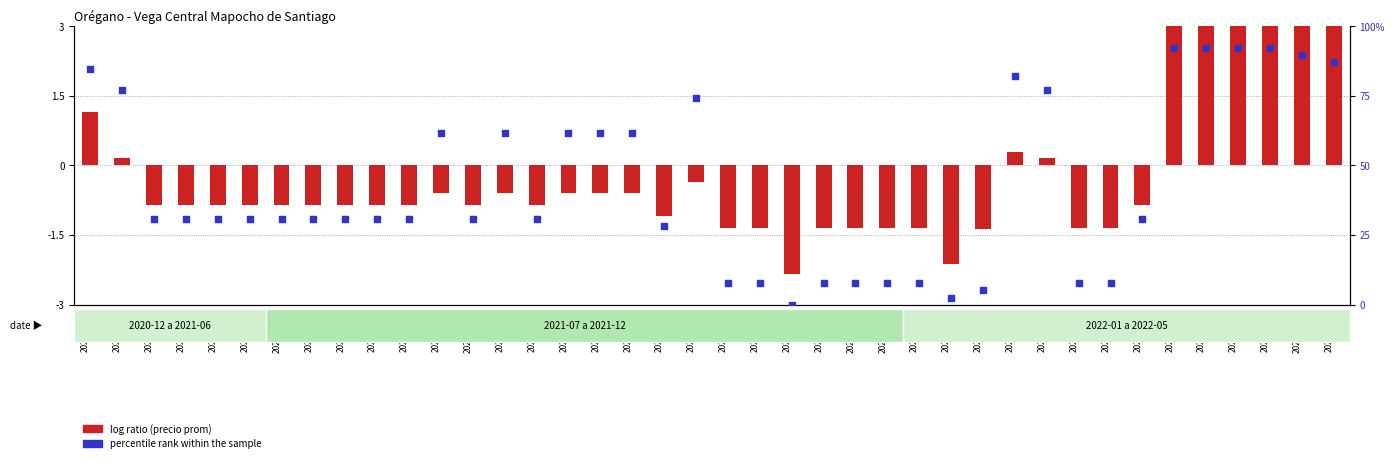

Which series reaches the maximum Y coordinate?

percentile rank within the sample